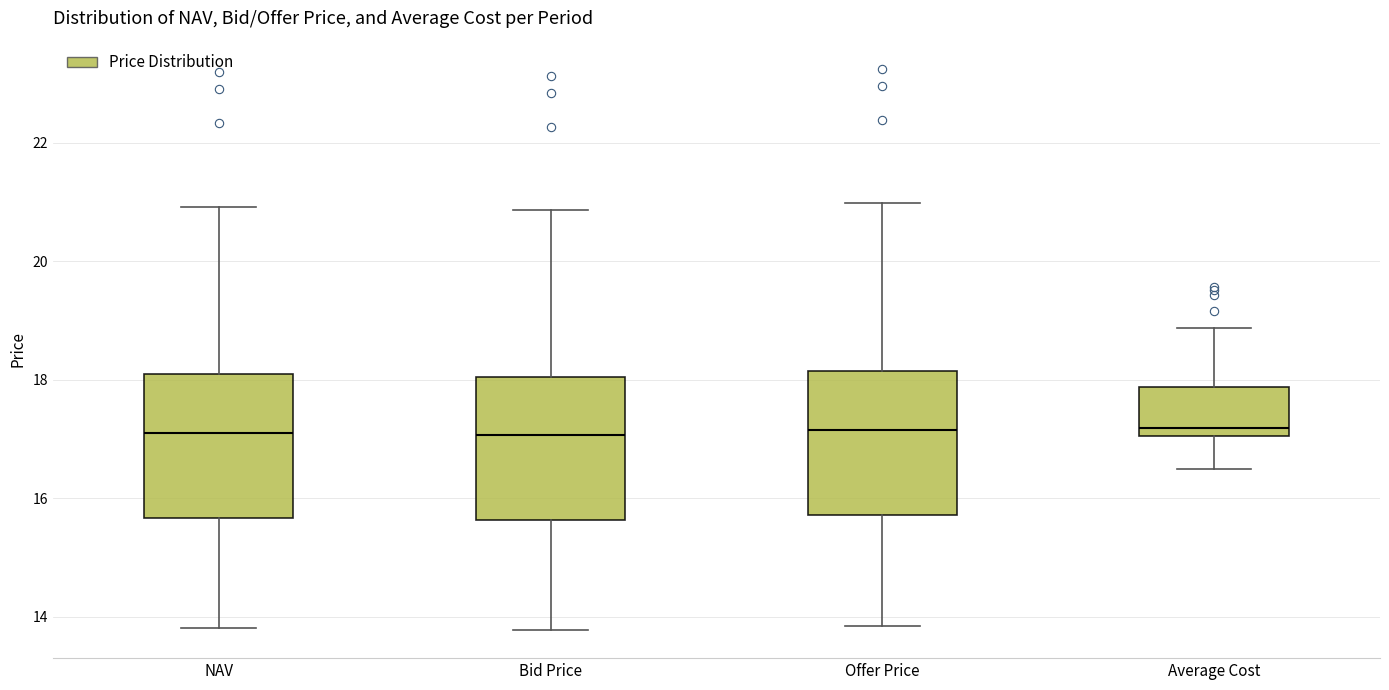

Reading left to right, transcribe this box plot: for each box, give where its median line is, the range the box spans, and where its two whiskers end, as read against the y-axis. The values are not printed on the chart, so give them approximately, as read against the axis.

NAV: median 17.2, box 15.6 to 18.0, whiskers 13.8 to 21.0
Bid Price: median 17.0, box 15.6 to 18.0, whiskers 13.8 to 20.8
Offer Price: median 17.2, box 15.8 to 18.2, whiskers 13.8 to 21.0
Average Cost: median 17.2, box 17.0 to 17.8, whiskers 16.4 to 18.8